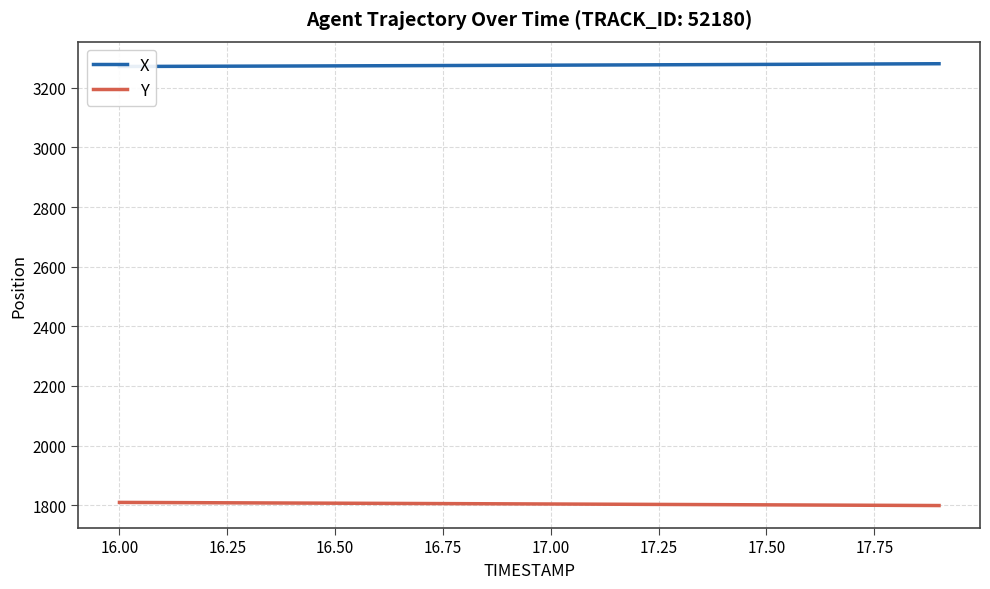

What is the highest value of the Y series?

1809.2